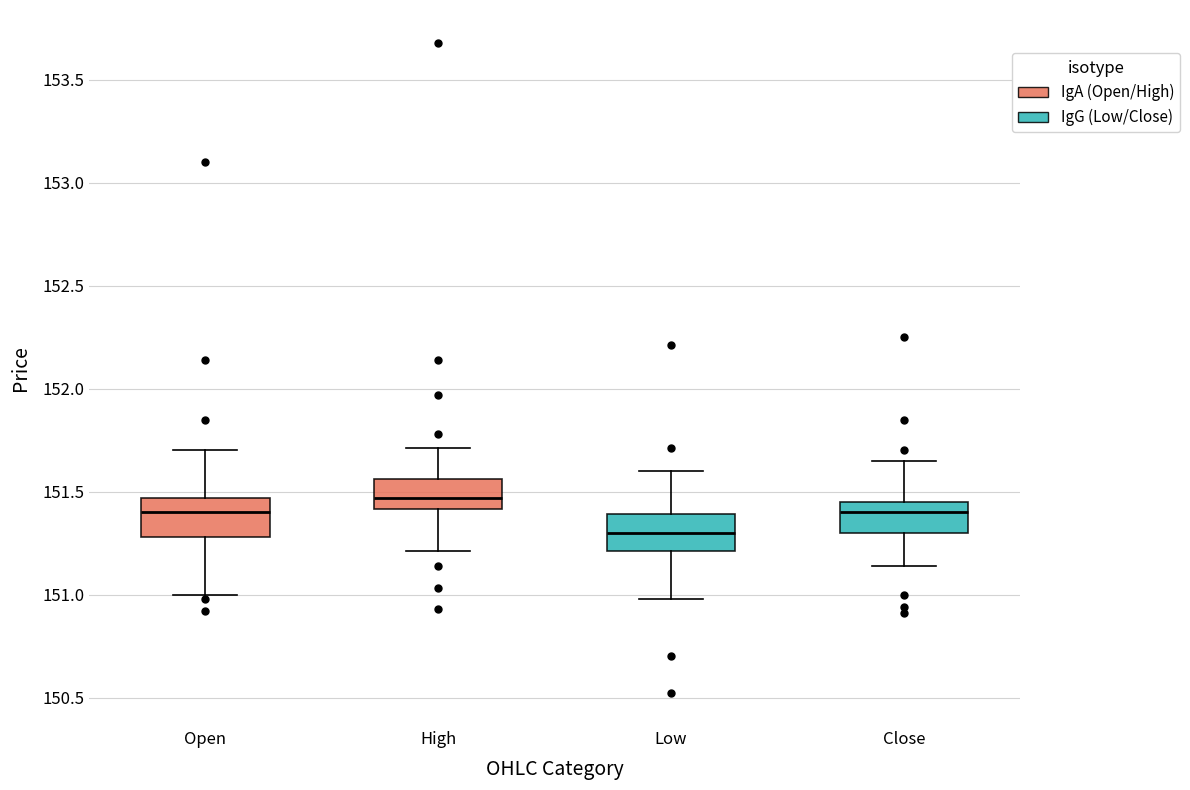

Where does the lower whisker of the box for Open end on the y-axis? The values are not printed on the chart, so give them approximately, as read against the axis.

151.00